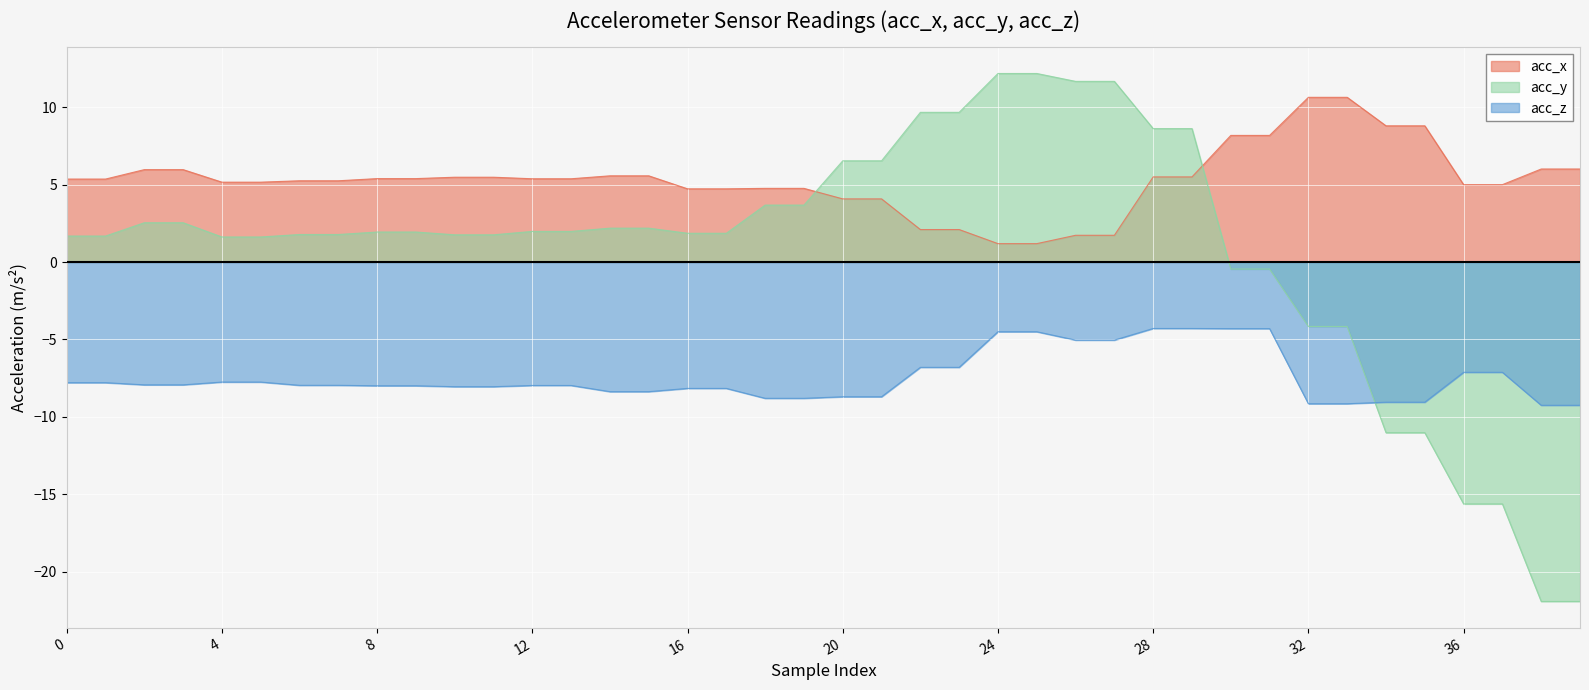

What is the lowest value of the acc_x series?

1.2